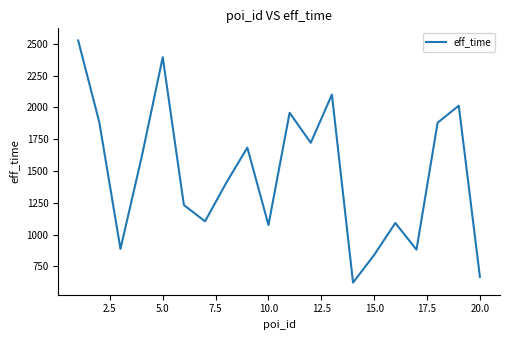

What is the difference between the second highest and minimum values?

1773